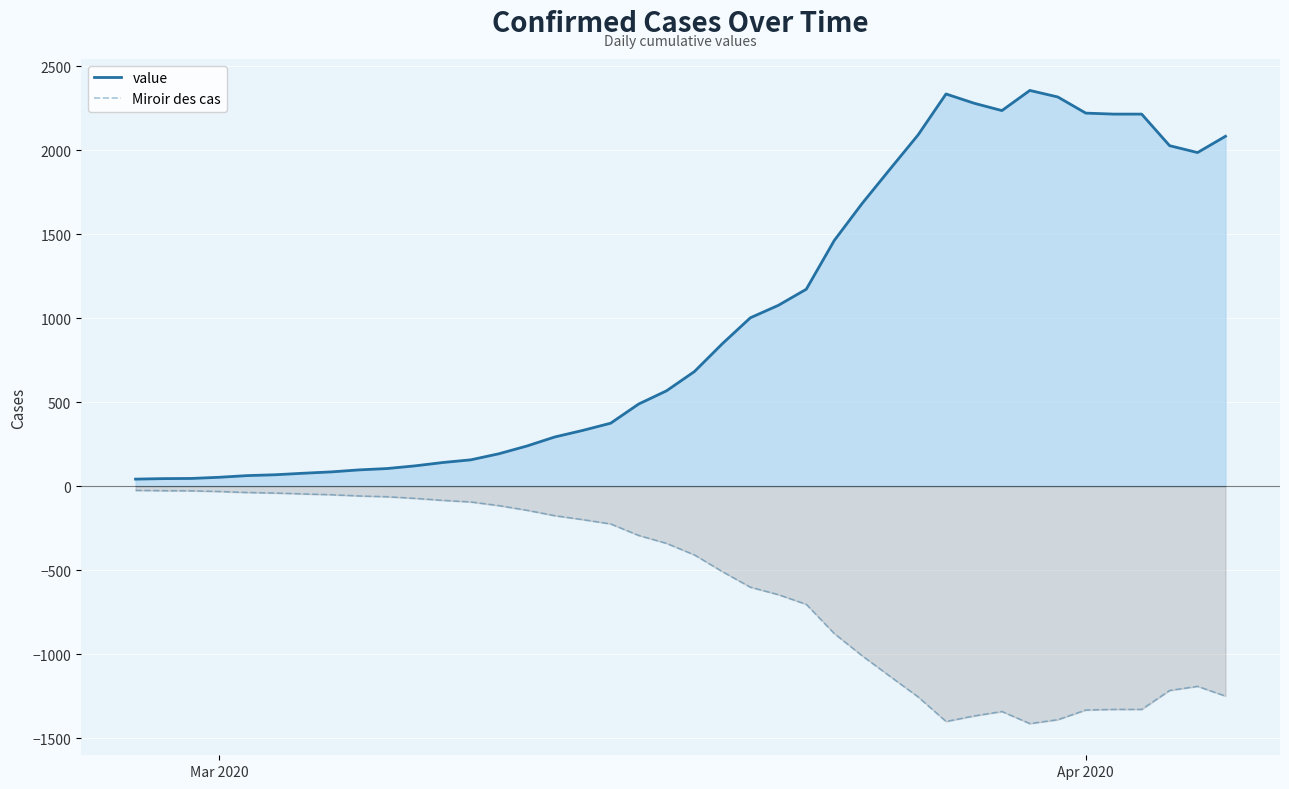

True or false: value and Miroir des cas intersect in this chart.

False